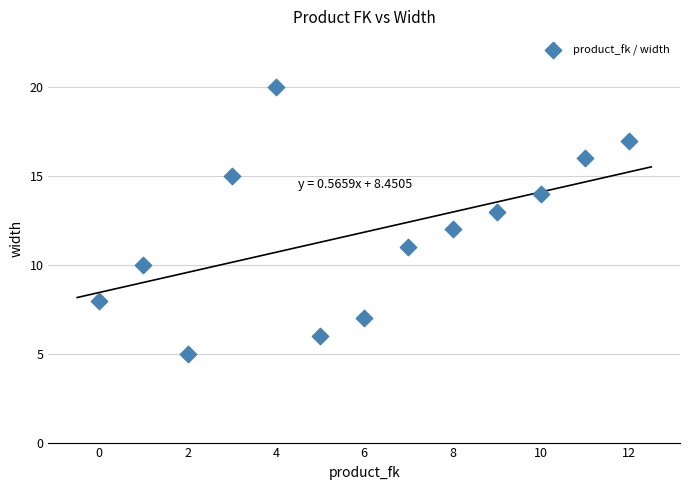

What is the range of Y values (max minus min)?

15